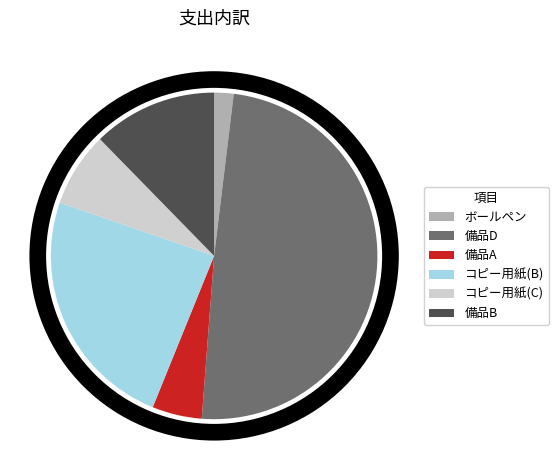

Between 備品A and 備品D, which is larger?

備品D